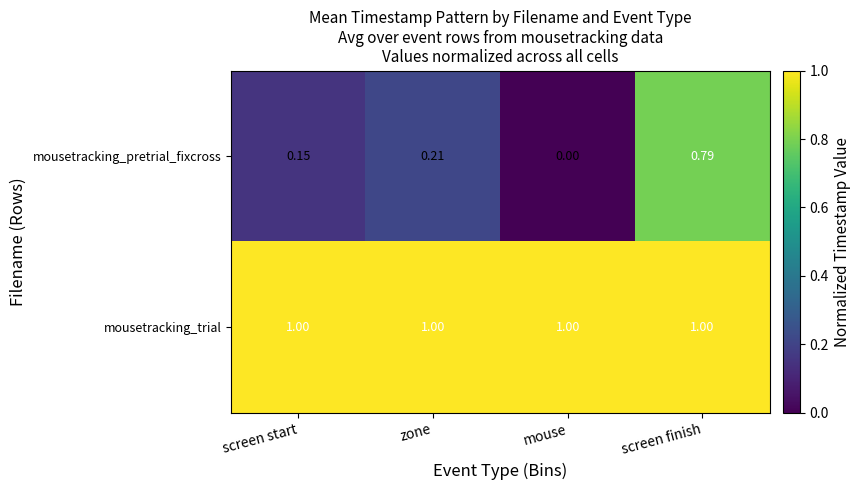

At which category is the sum across all series the highest?

screen finish